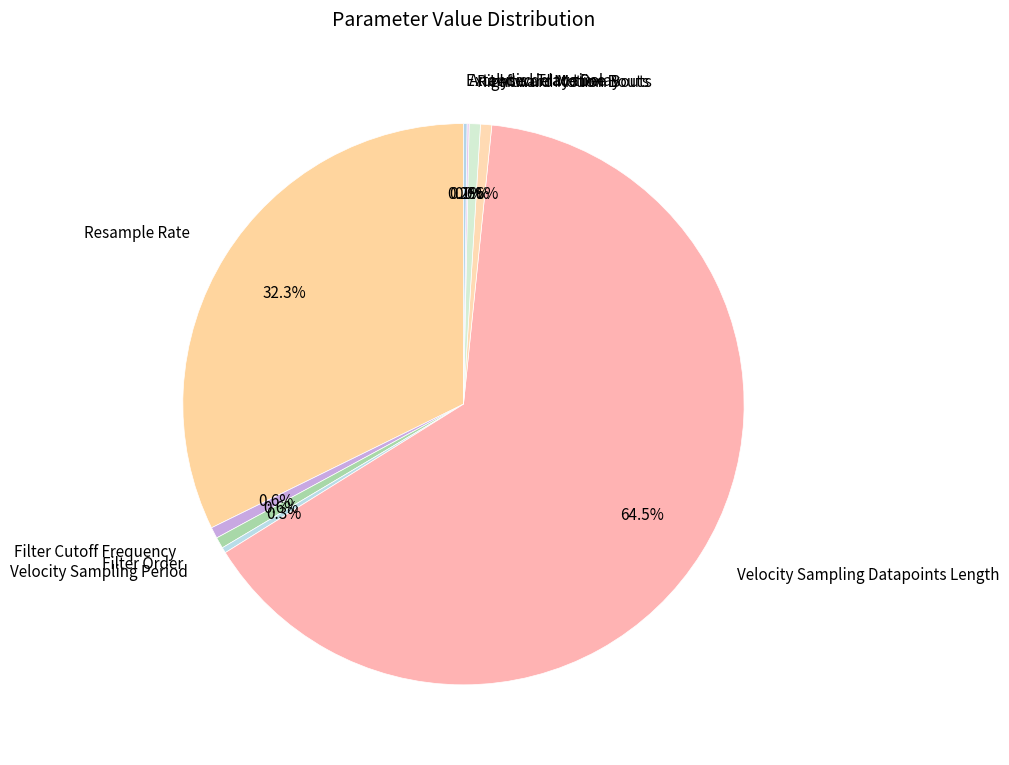

True or false: Rightward Motion Bouts accounts for 1% of the total.

True